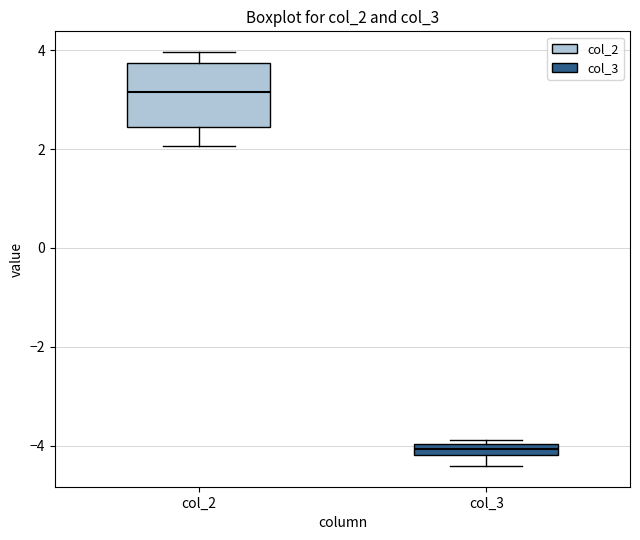

Where does the median line of the box for col_2 sit on the y-axis? The values are not printed on the chart, so give them approximately, as read against the axis.

3.2